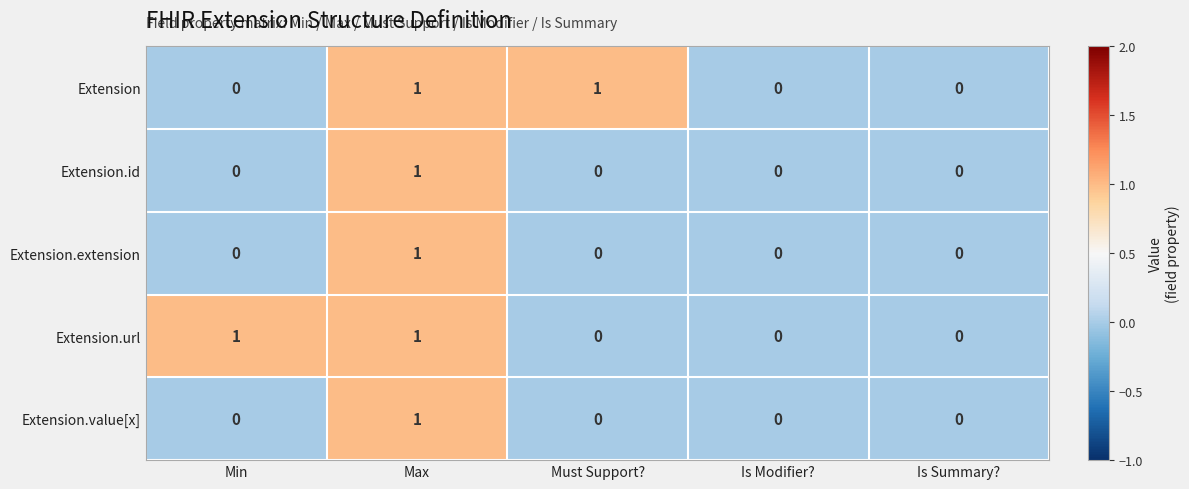

How many series are shown in this chart?

5